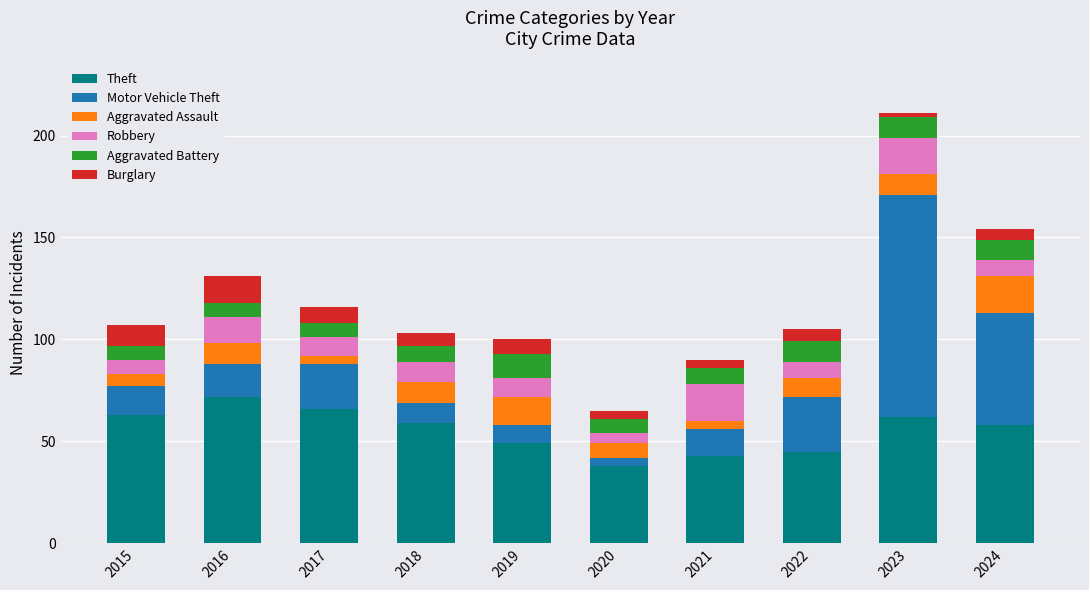

What is the total value across all series at 2016?

131